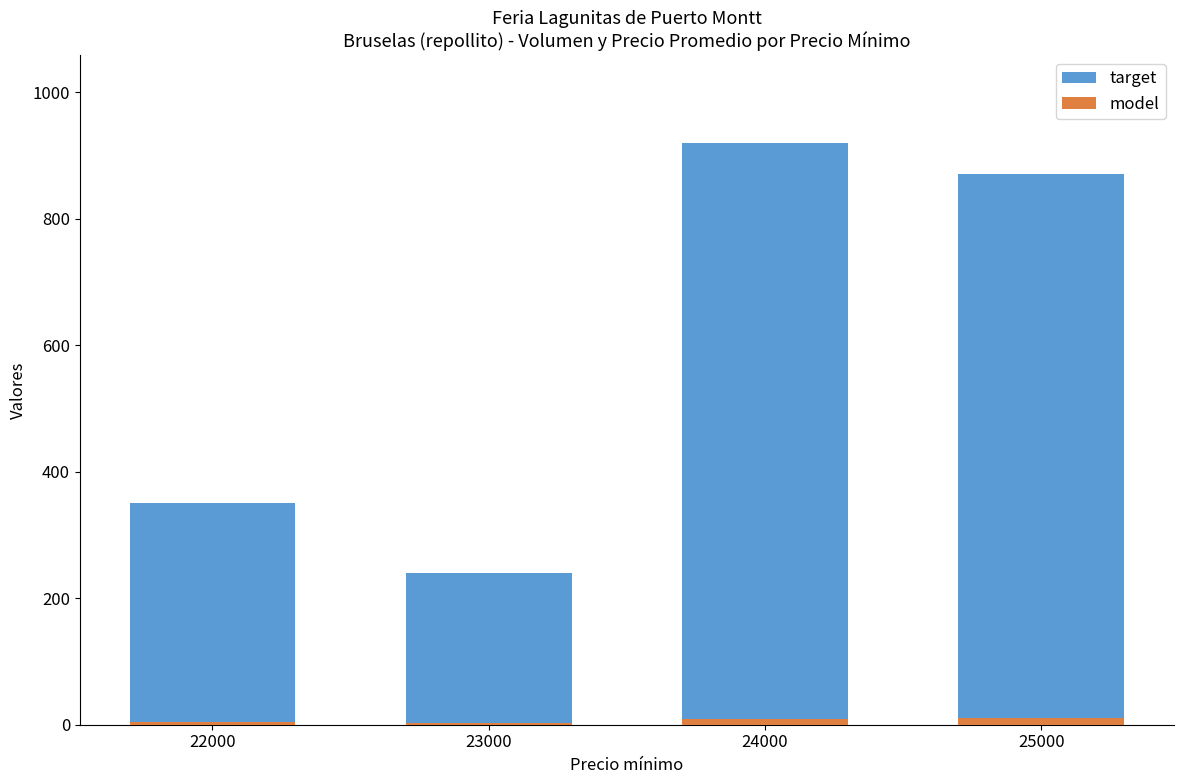

At which category is the sum across all series the highest?

24000